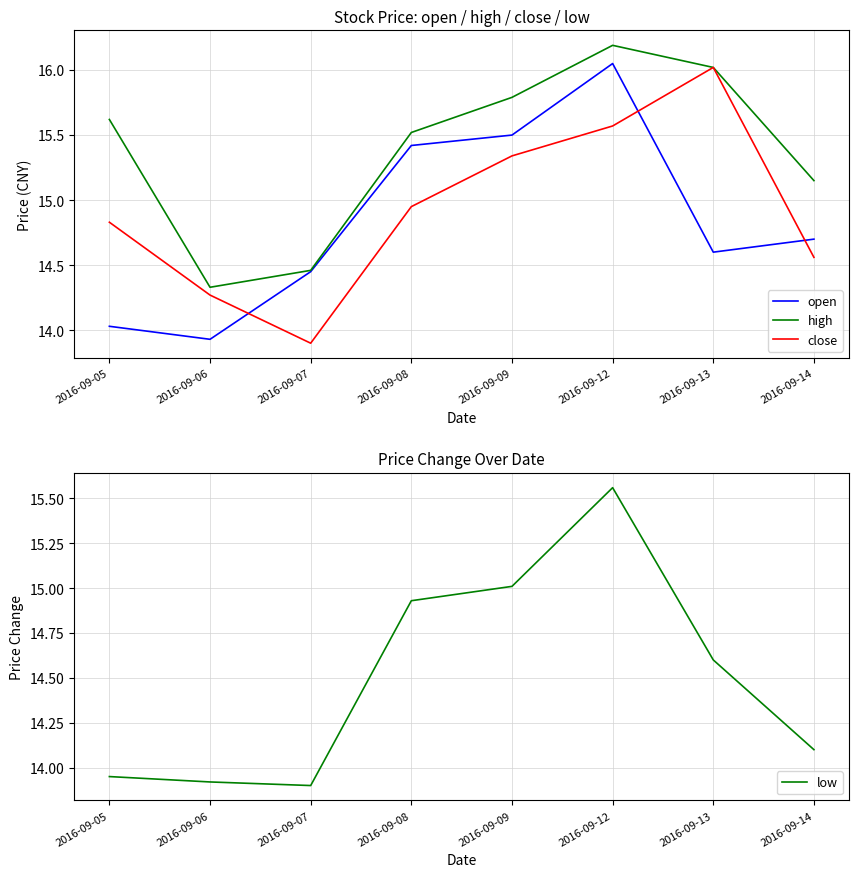

Reading left to right, list all the values displayed in this chart.

open: 14.0	13.9	14.4	15.4	15.5	16.1	14.6	14.7
high: 15.6	14.3	14.5	15.5	15.8	16.2	16.0	15.2
close: 14.8	14.3	13.9	14.9	15.3	15.6	16.0	14.6
low: 13.9	13.9	13.9	14.9	15.0	15.6	14.6	14.1